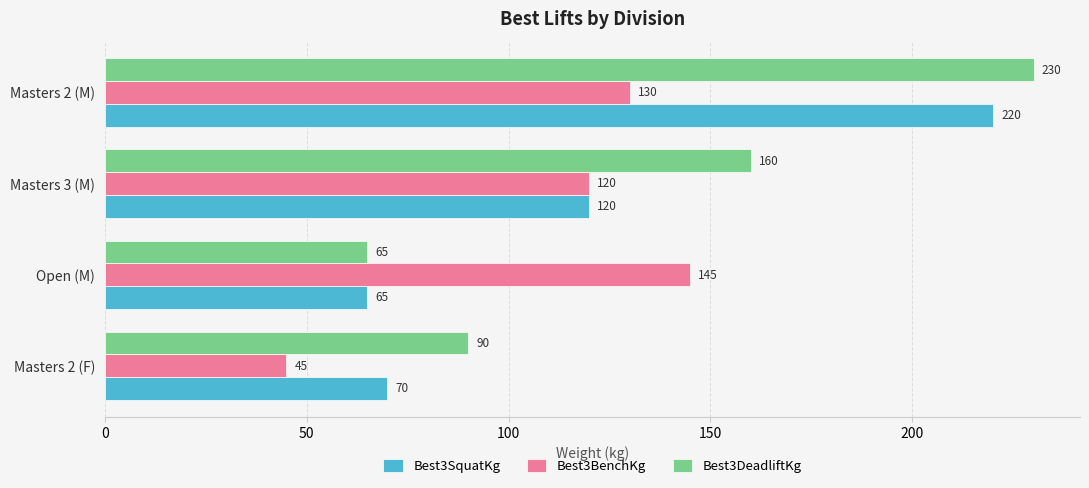

How many values in the Best3SquatKg series are below 120?

2